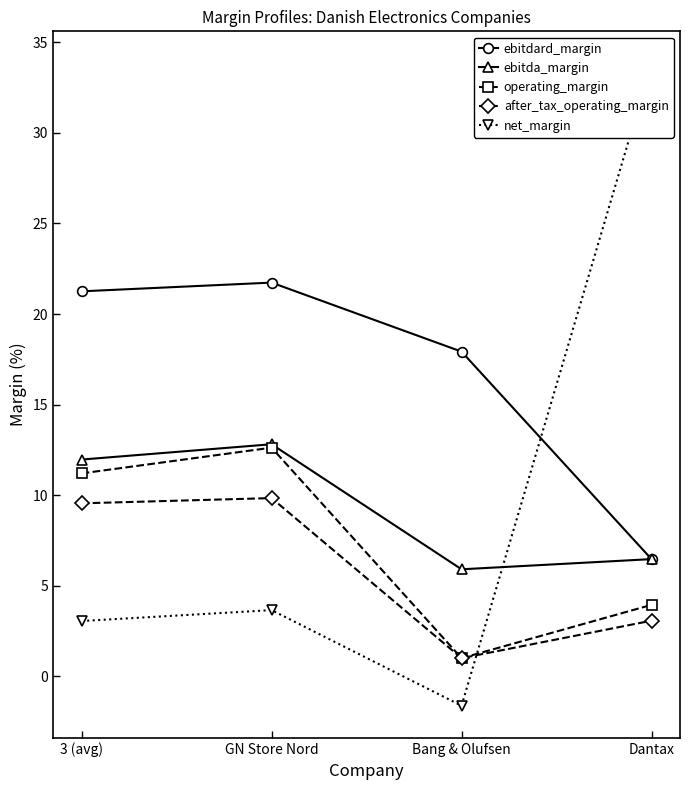

At how many categories does at least one series exceed 21?

3